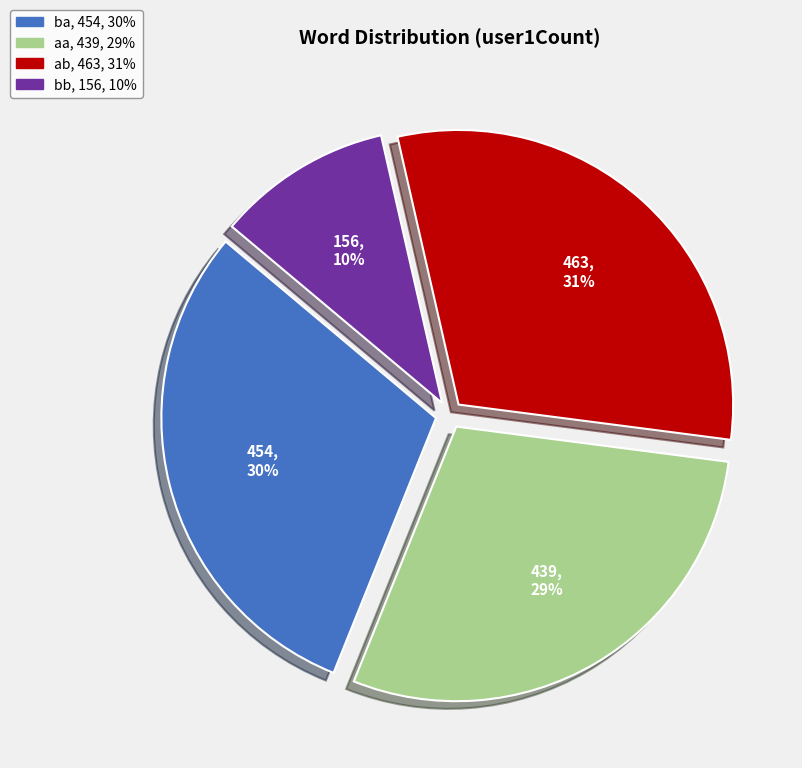

The ab slice represents 31% of the pie. True or false?

True